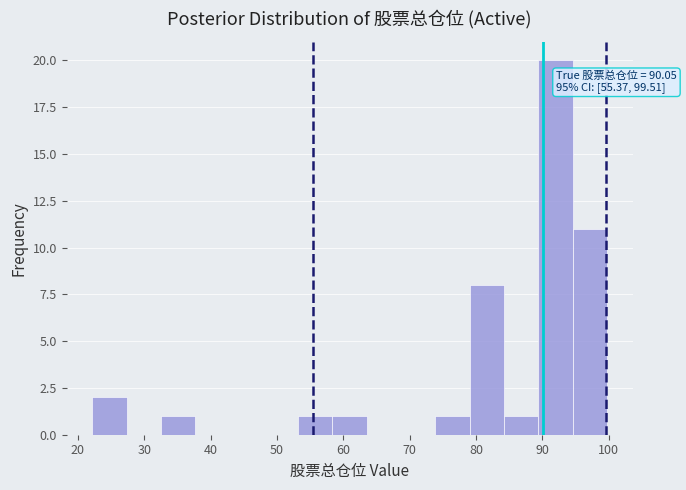

Which range on the x-axis has the tallest bar?

89 to 95